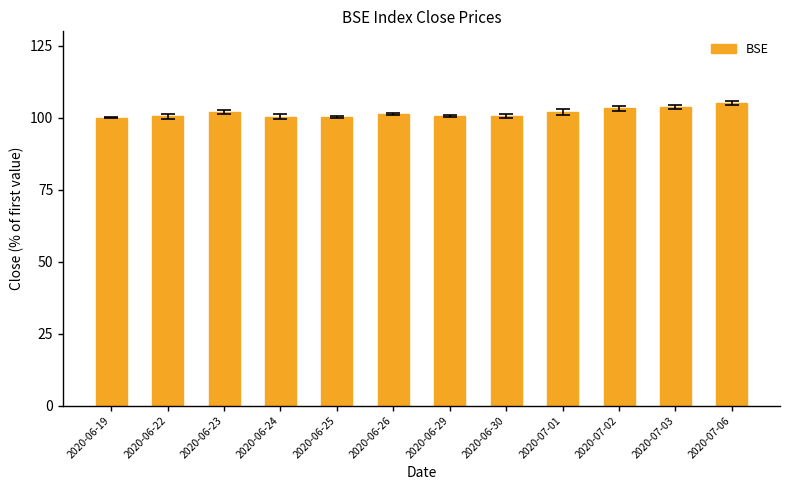

What is the difference between the maximum and minimum values?

5.1